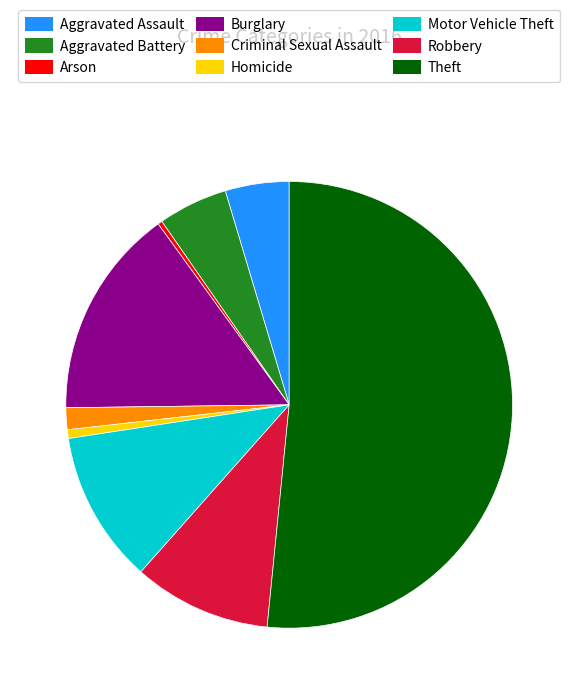

Which category has the biggest portion of the pie?

Theft